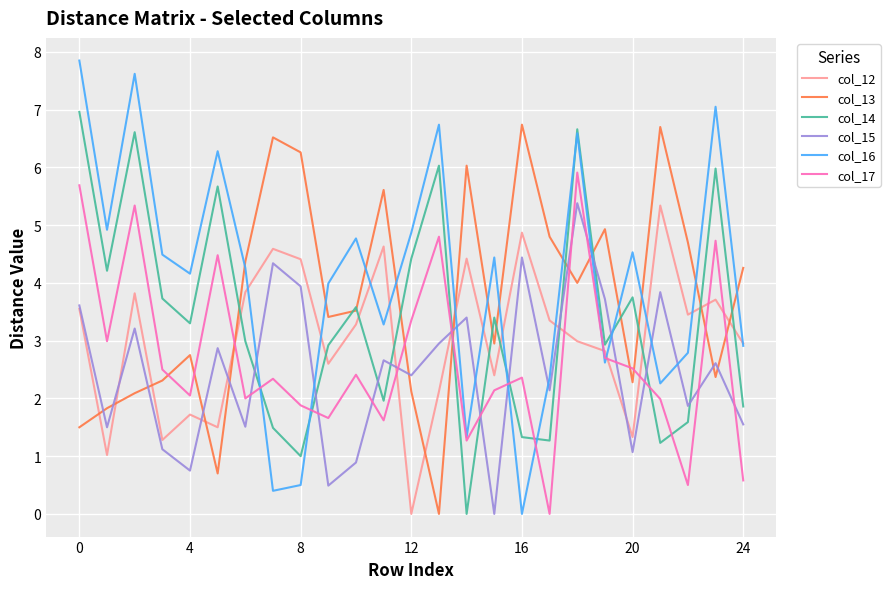

Which series has the widest spread of values?

col_16